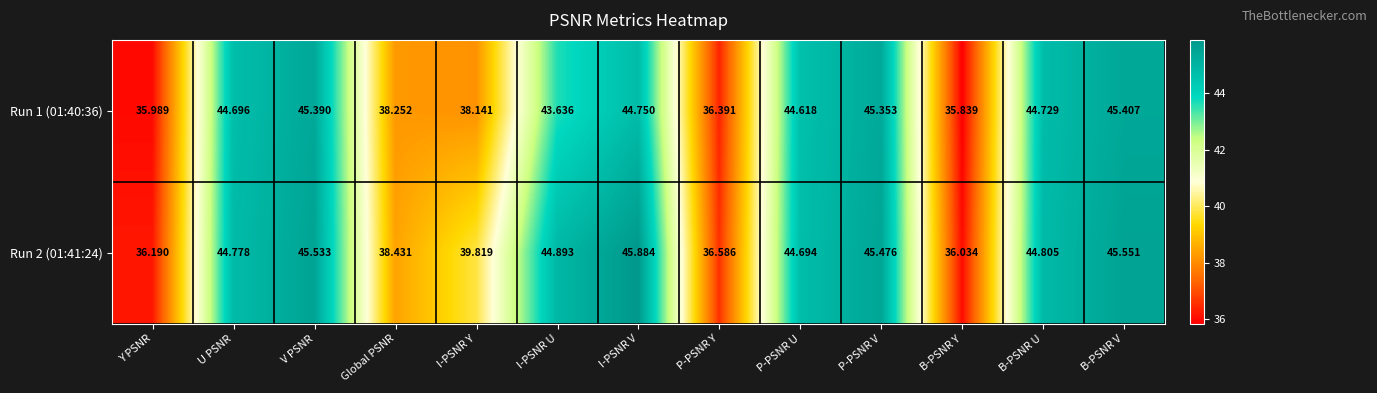

Is the value of Run 1 (01:40:36) at B-PSNR V greater than the value of Run 2 (01:41:24) at B-PSNR Y?

Yes